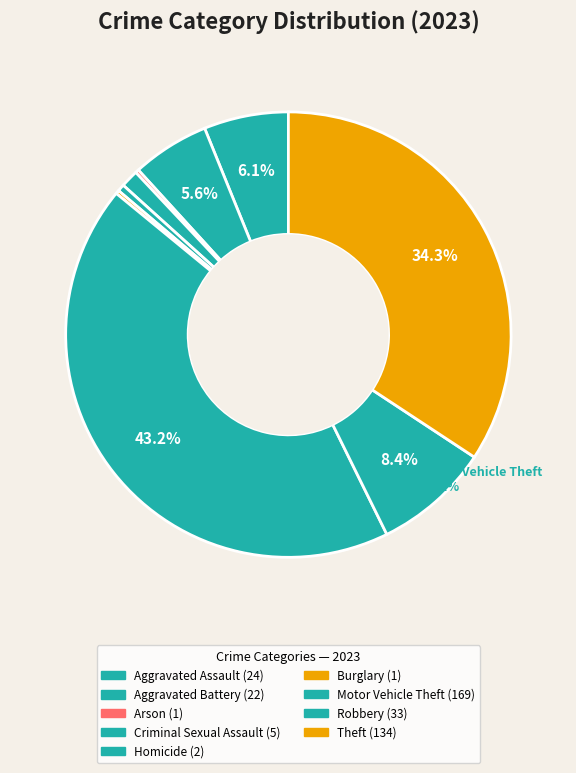

What percentage is NOT represented by Robbery?

91.6%